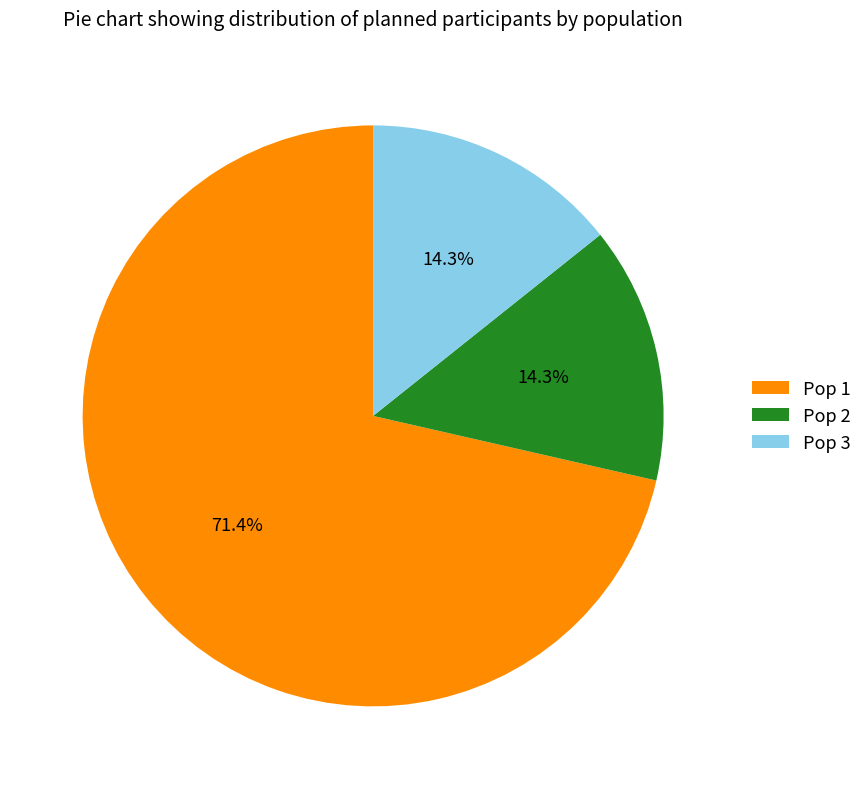

The Pop 3 slice represents 14% of the pie. True or false?

True